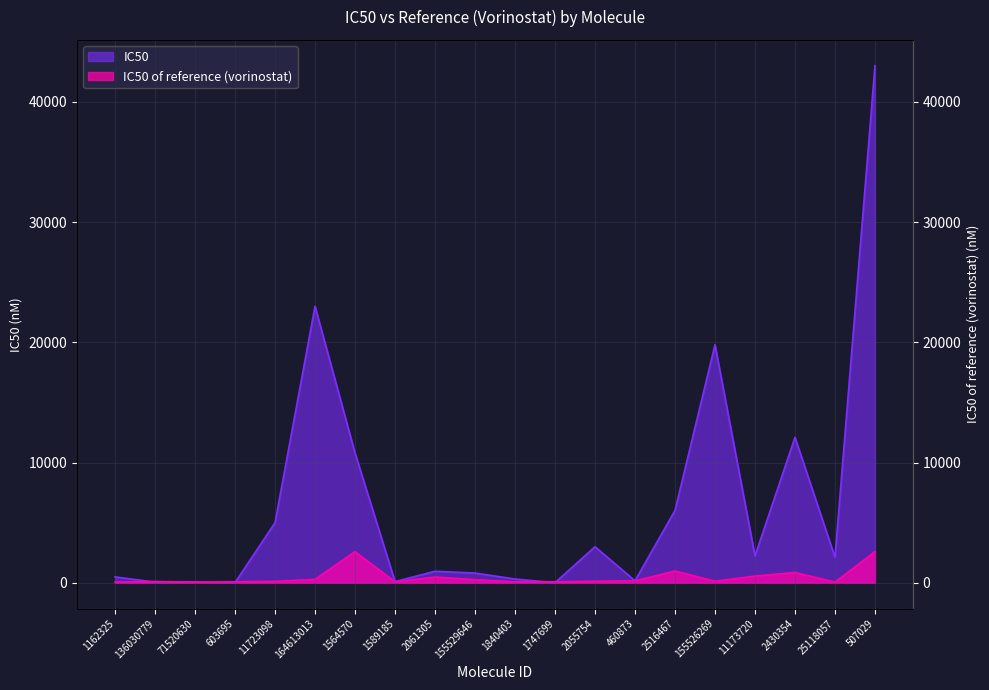

The IC50 of reference (vorinostat) series shows 120.0 at 11723098. True or false?

True